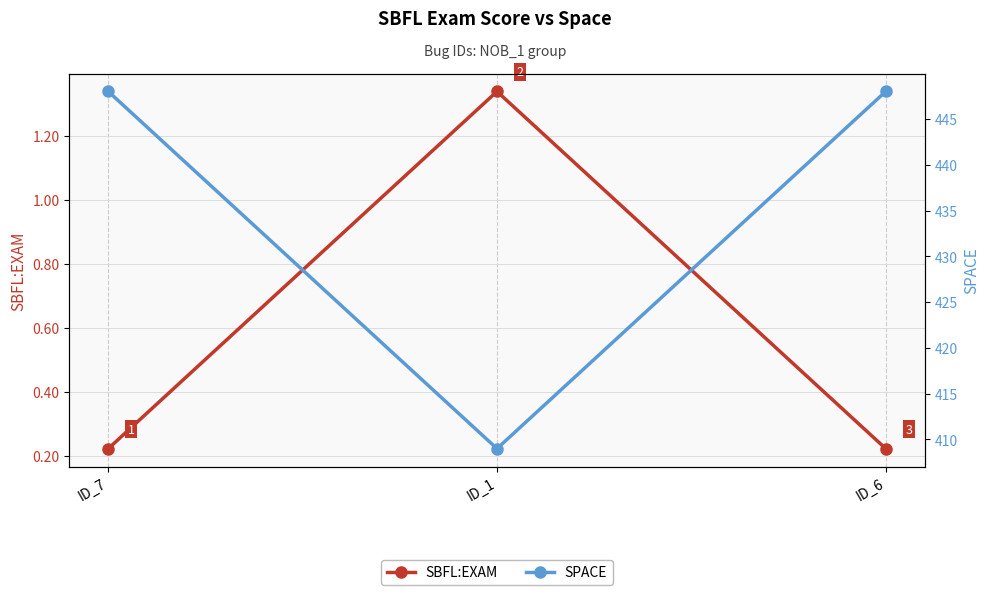

What is the label of the 2nd point from the right?

ID_1